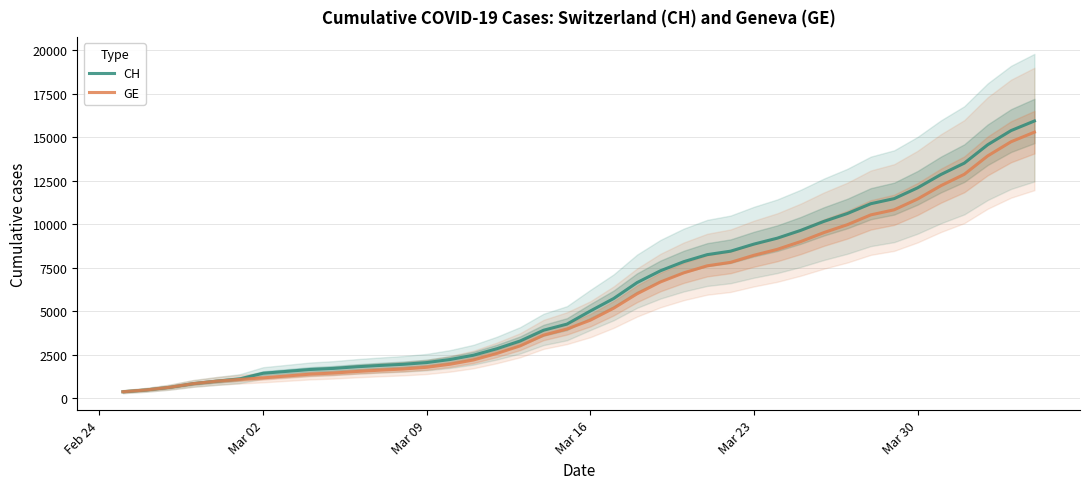

What is the maximum value shown in the chart?

15926